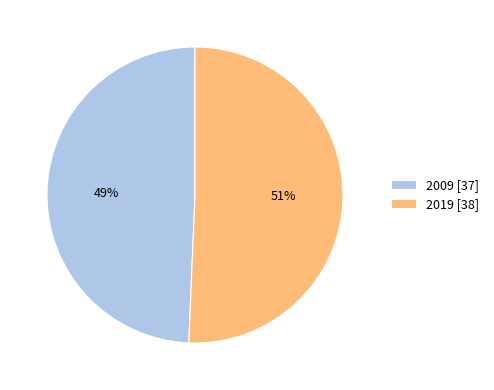

How many segments does this pie chart have?

2